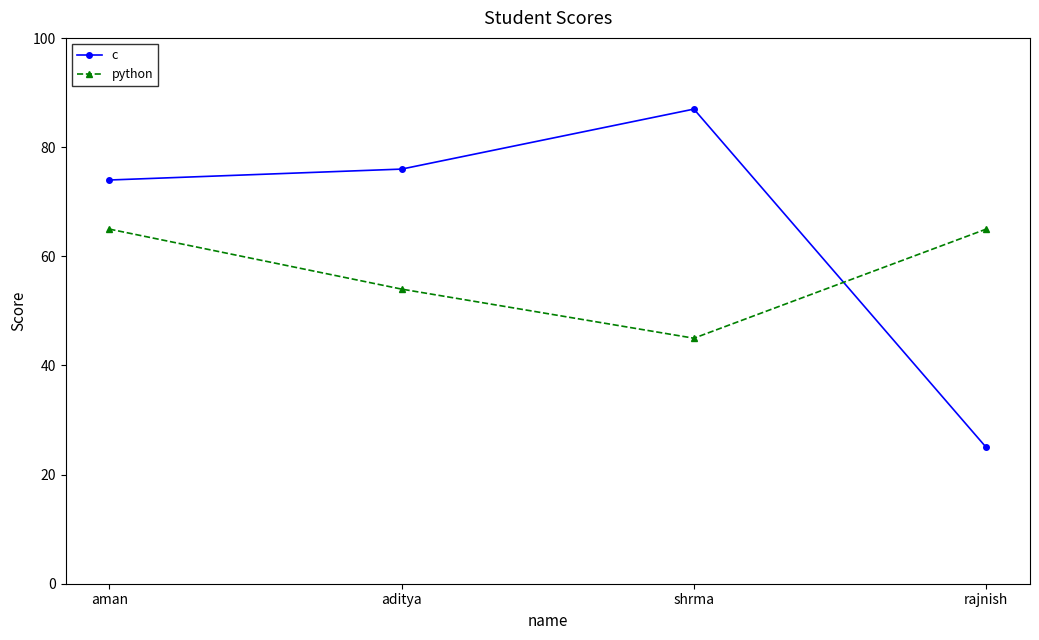

What is the spread (max minus min) of values at aman?

9